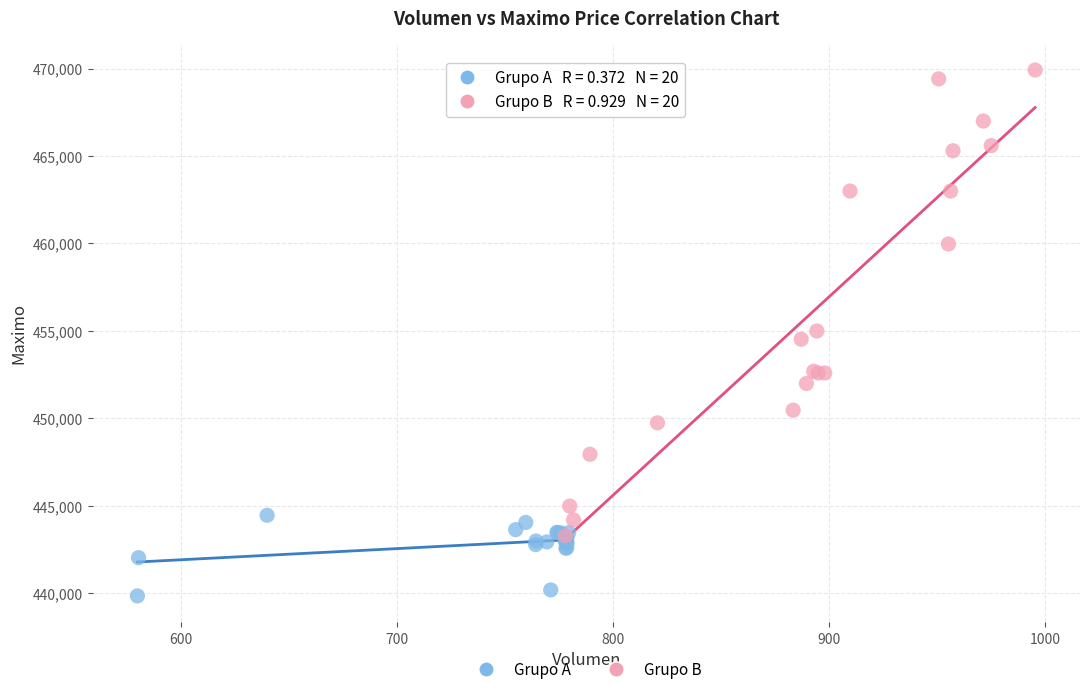

Which series reaches the maximum Y coordinate?

Grupo B